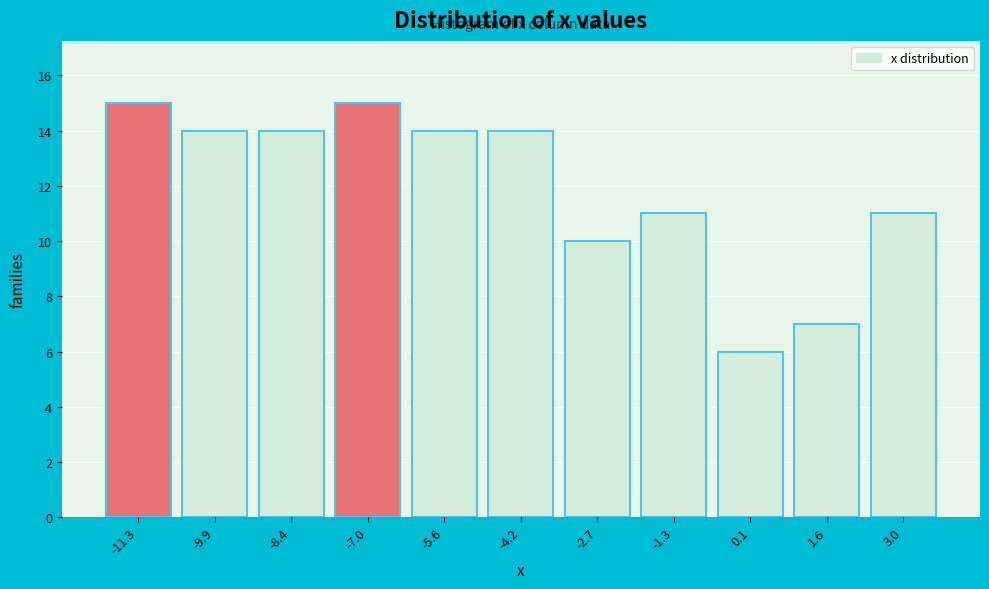

Reading left to right, list every bar in this chart as the range it spans on the x-axis followed by its height. Neither the bar edges nor the heights are printed on the chart, so give them approximately, as read against the axes.

-12.0 to -10.6: 15
-10.6 to -9.2: 14
-9.2 to -7.8: 14
-7.8 to -6.2: 15
-6.2 to -4.8: 14
-4.8 to -3.4: 14
-3.4 to -2.0: 10
-2.0 to -0.6: 11
-0.6 to 0.8: 6
0.8 to 2.2: 7
2.2 to 3.8: 11